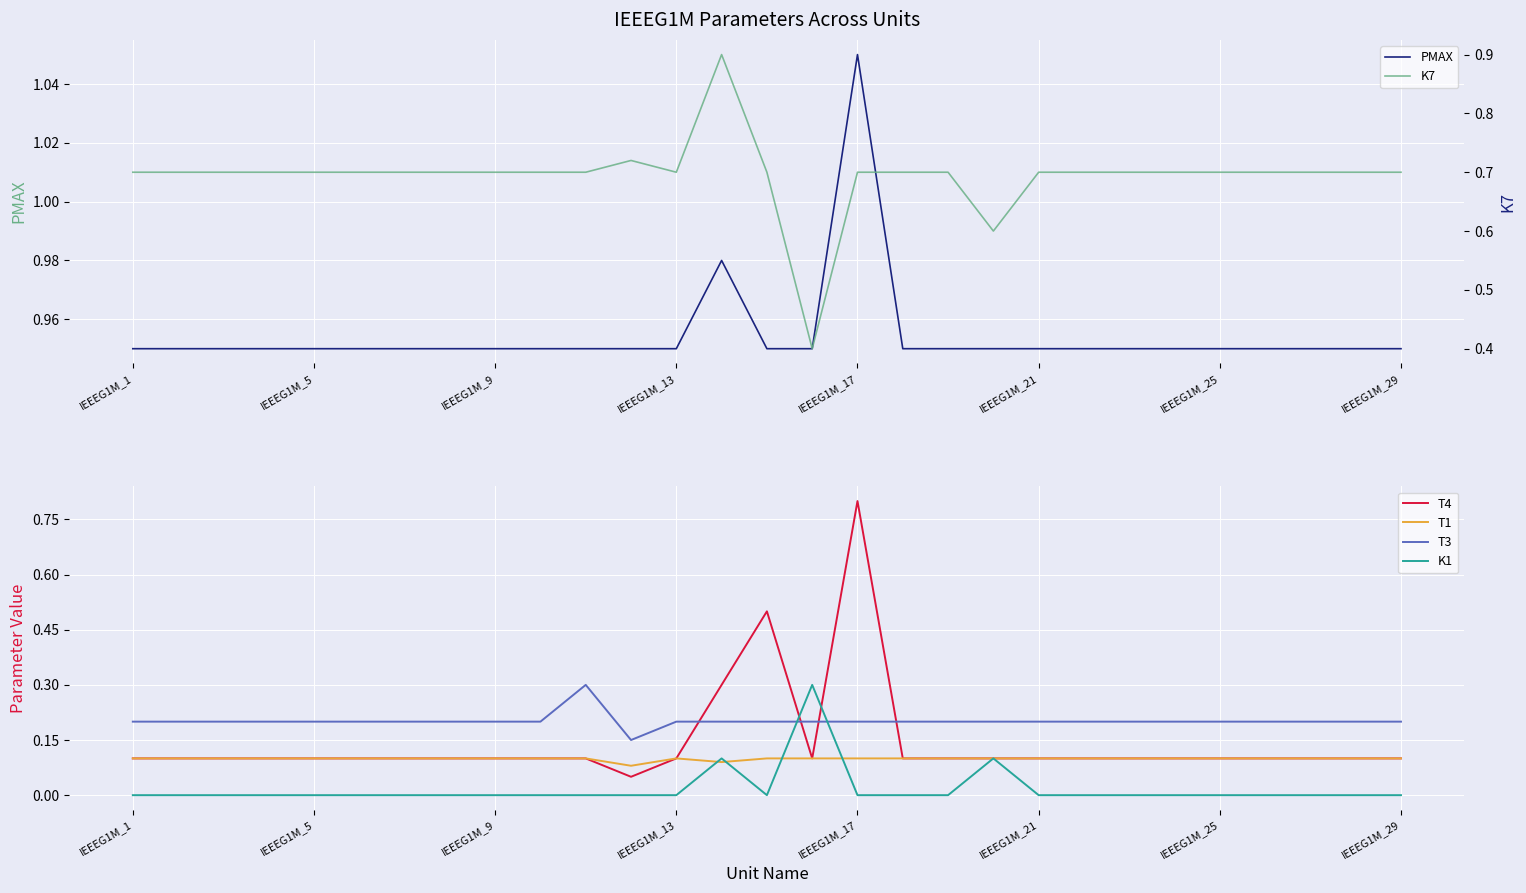

The value of T3 at IEEEG1M_17 is 0.2. True or false?

True